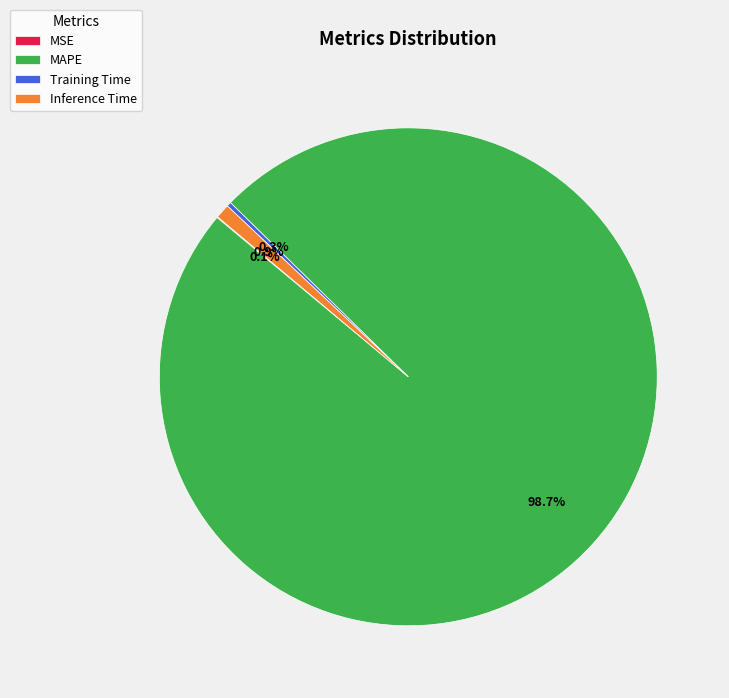

Between Training Time and MAPE, which is larger?

MAPE